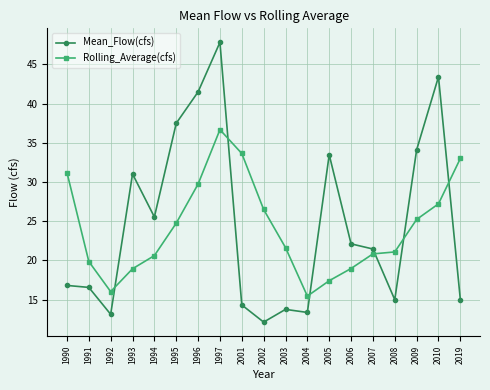

Rank the series by their average value, from lowest to highest.

Rolling_Average(cfs), Mean_Flow(cfs)